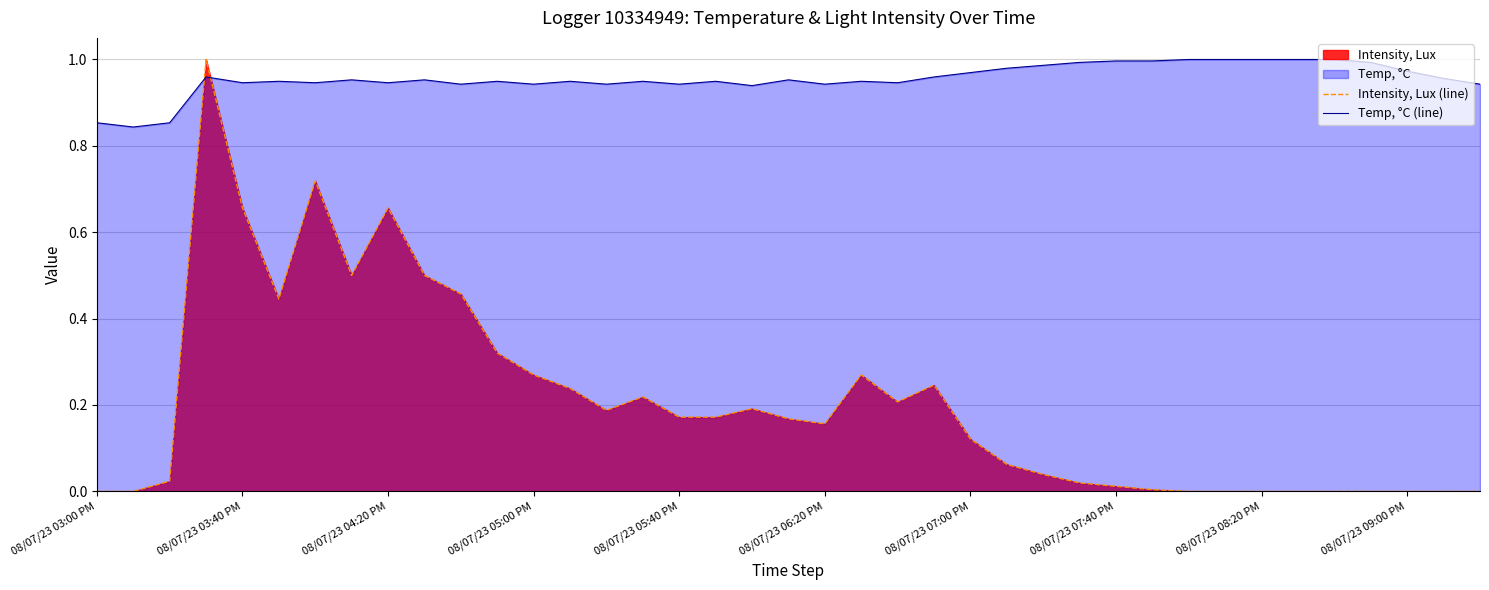

Which series ends up on top after the final intersection of Temp, °C (line) and Intensity, Lux (line)?

Temp, °C (line)